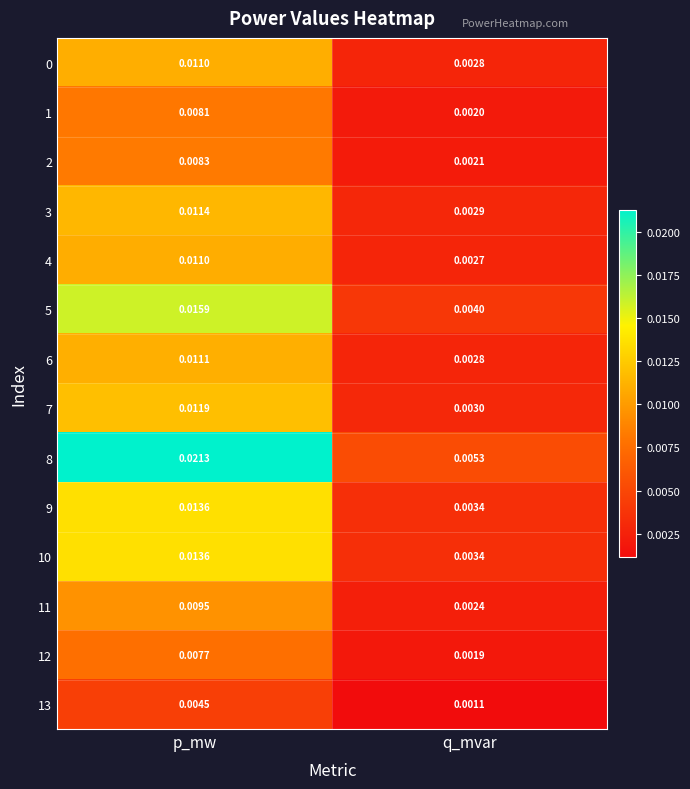

Count the number of data series in this chart.

14